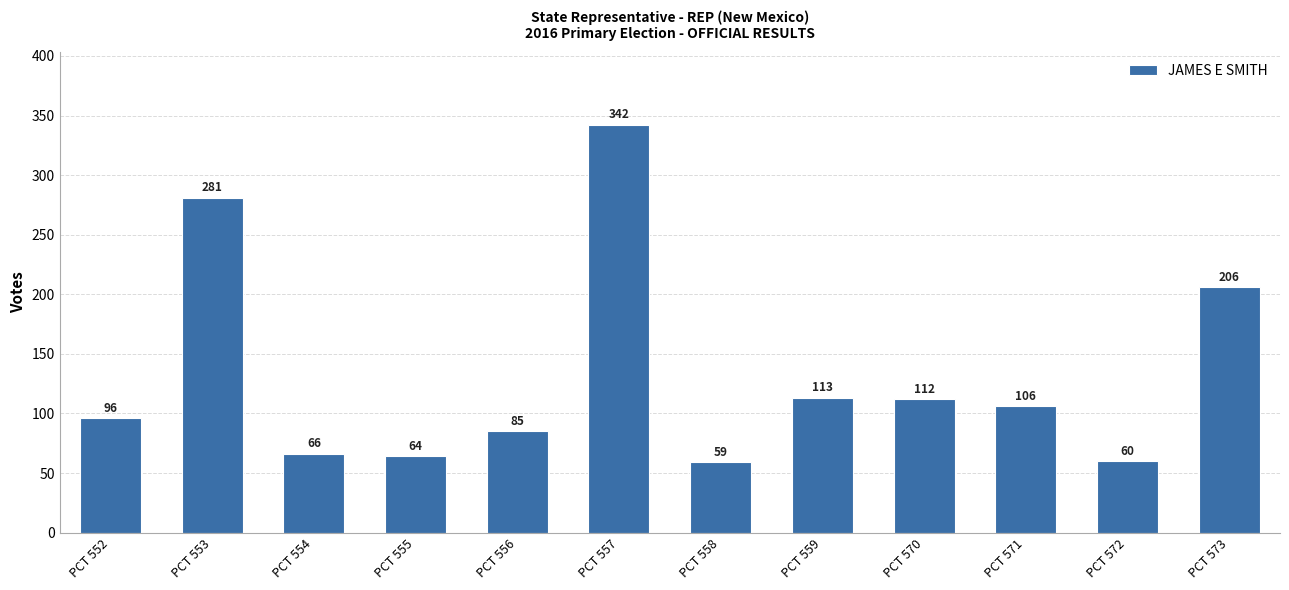

What is the change in value from PCT 557 to PCT 573?

-136